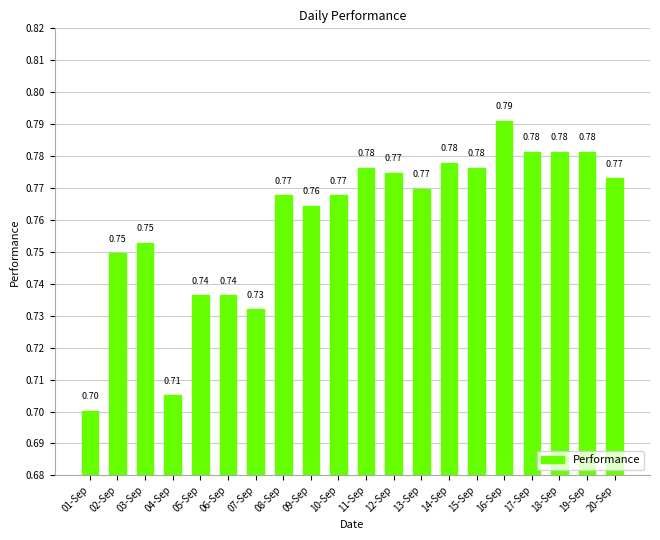

Which has a higher value, 05-Sep or 03-Sep?

03-Sep